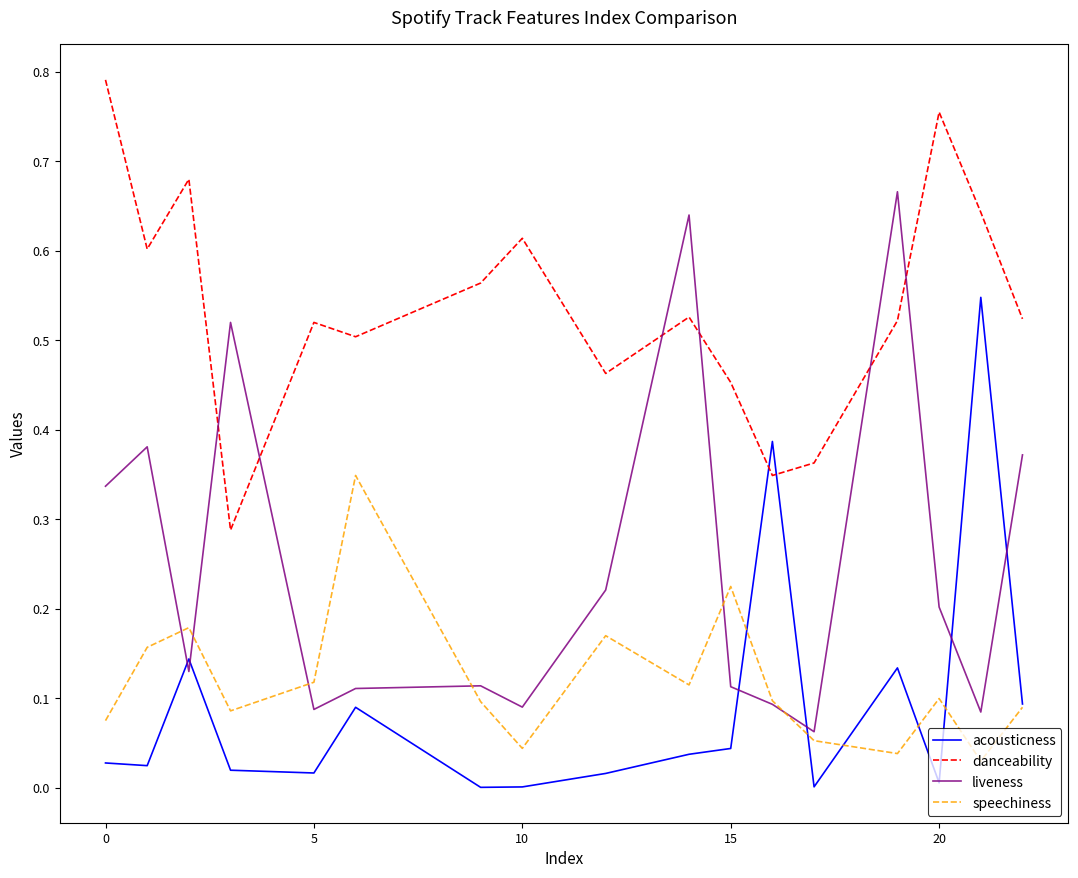

How many intersections are there between liveness and danceability?

6